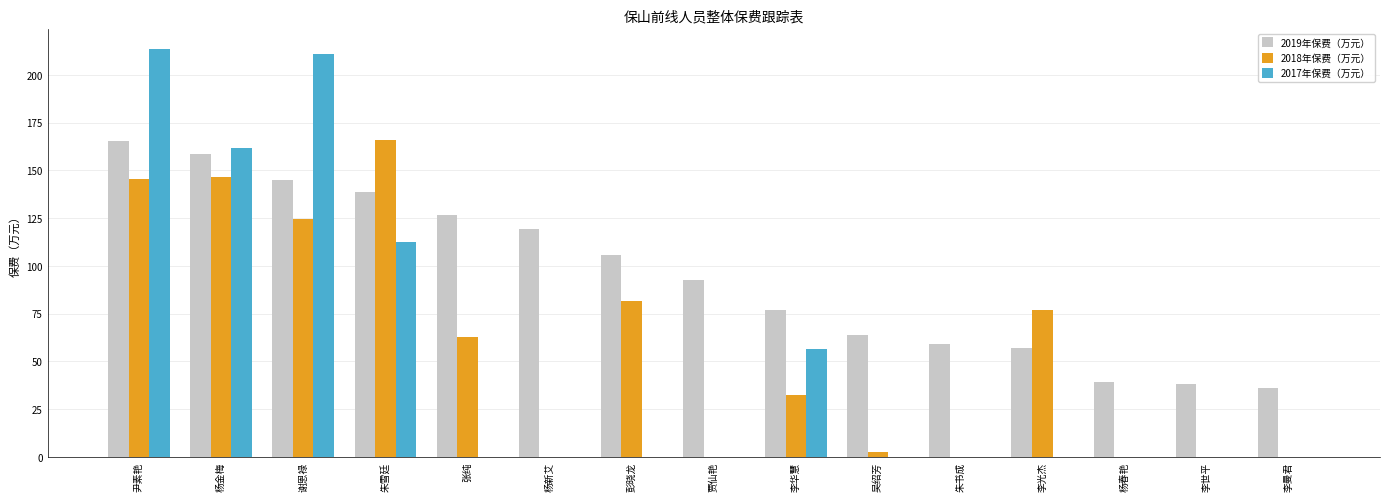

Are the bars grouped side by side (vs. stacked)?

Yes